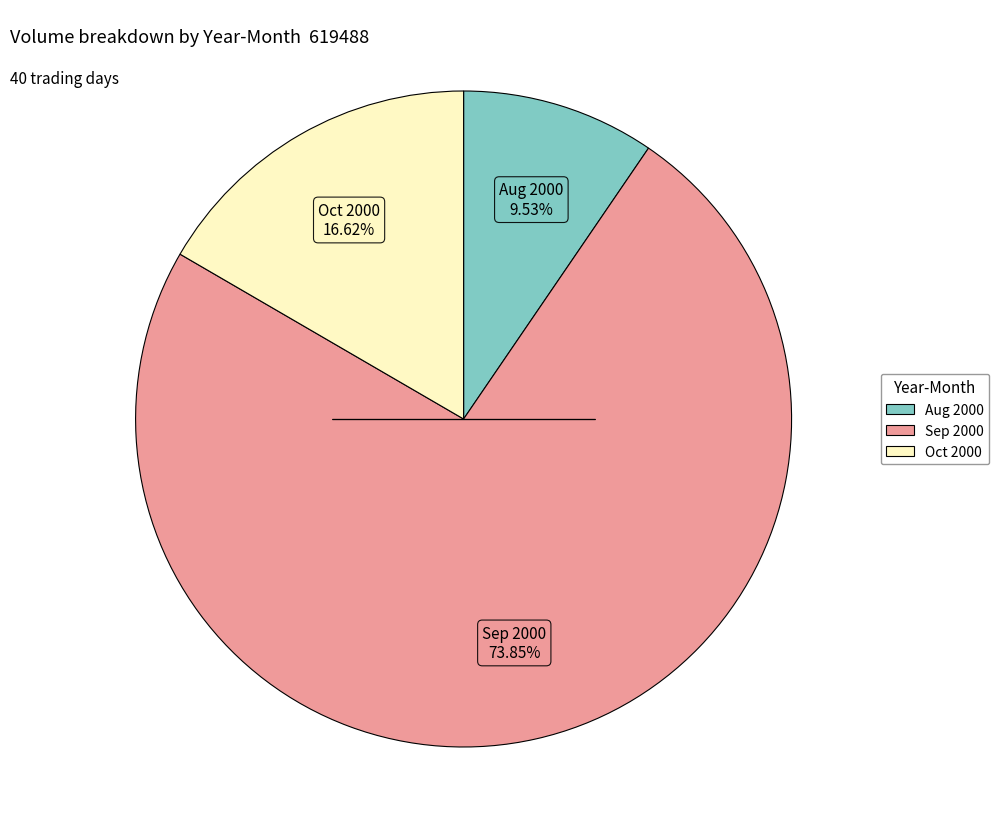

Do Sep 2000 and Oct 2000 together represent more than half of the pie?

Yes